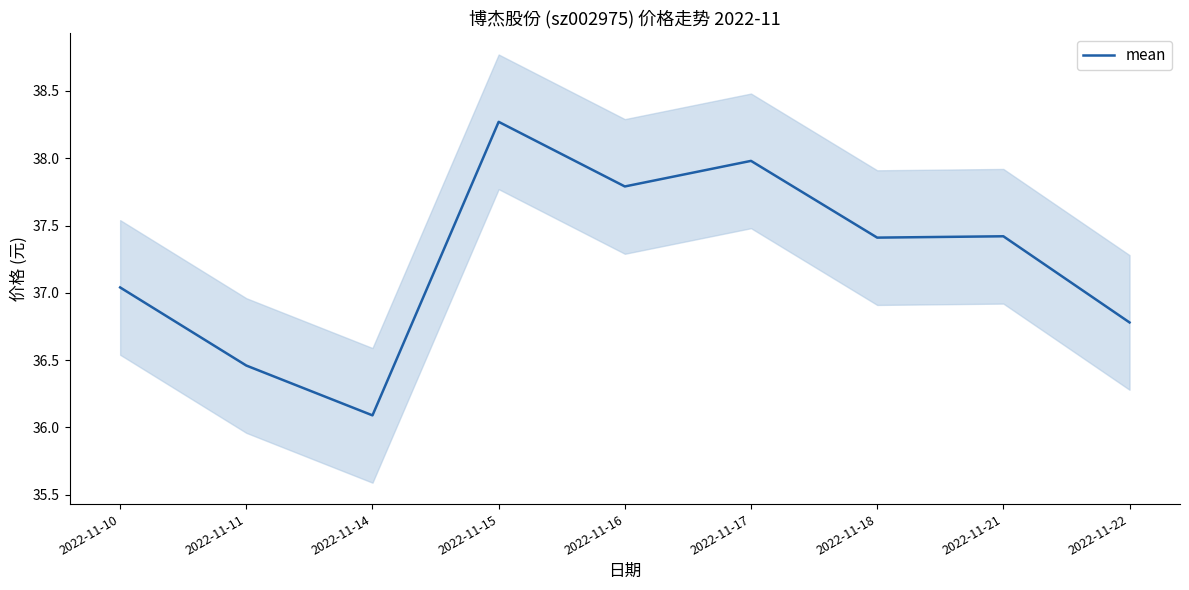

What is the value of the 8th point from the left?

37.4